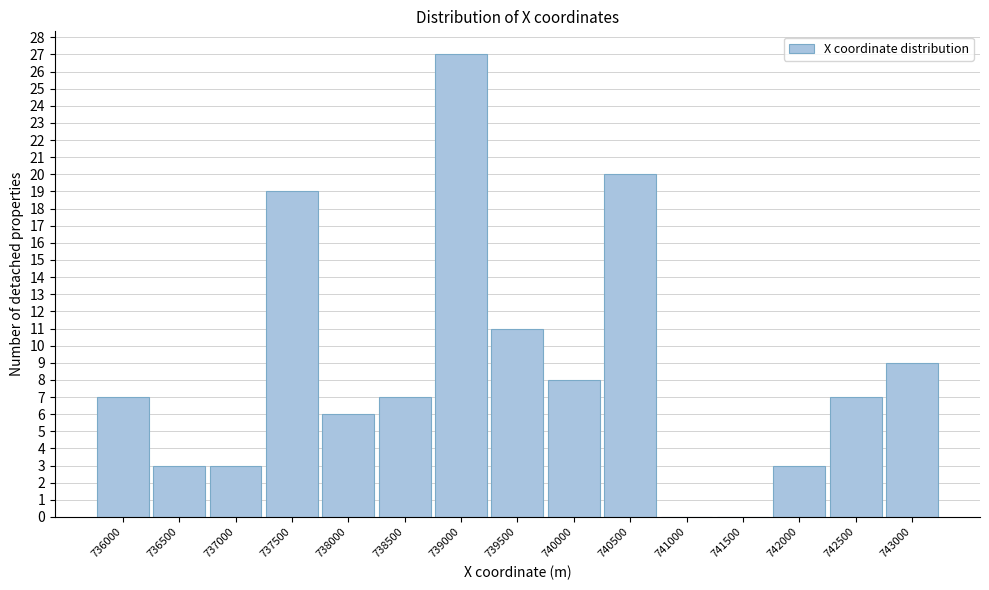

Reading left to right, what are all the values shown in this chart?

736000=7	736500=3	737000=3	737500=19	738000=6	738500=7	739000=27	739500=11	740000=8	740500=20	741000=0	741500=0	742000=3	742500=7	743000=9